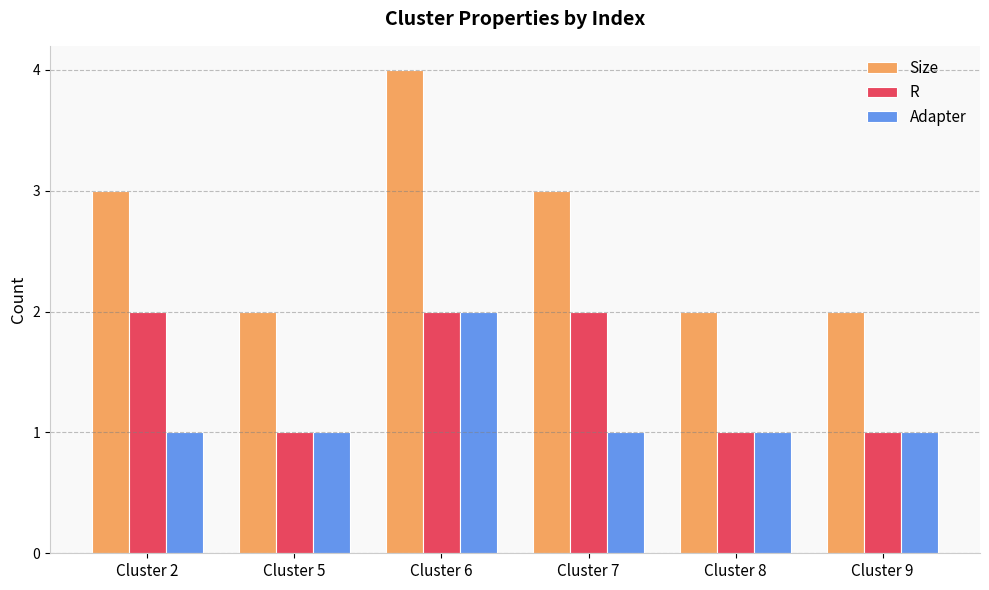

How many bars are there in total?

18